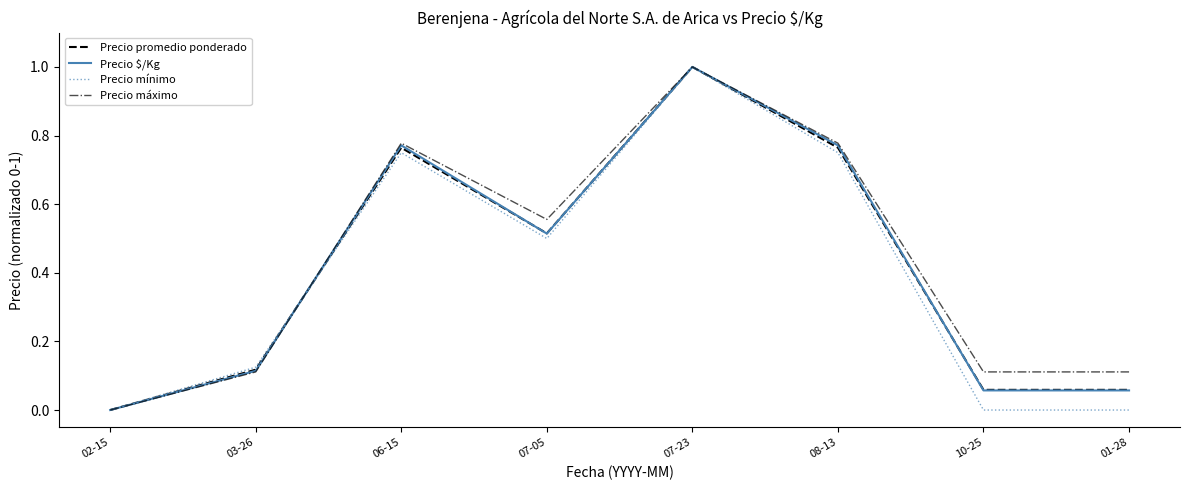

What position from the left is 10-25?

7